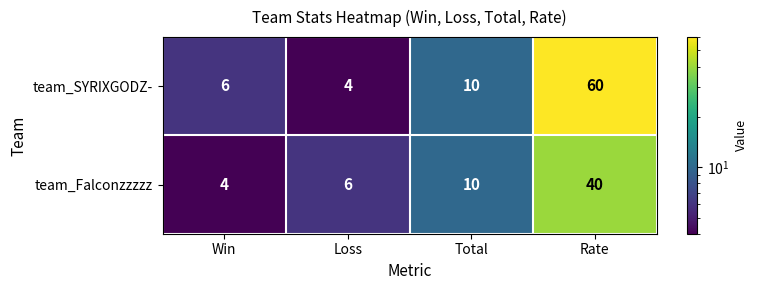

Which series has the largest total across all categories?

team_SYRIXGODZ-